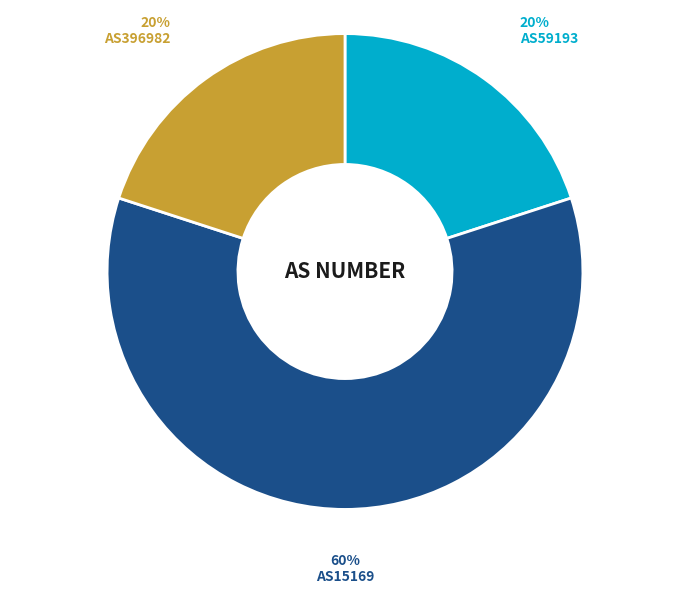

Combined, do AS59193 and AS396982 account for over 50%?

No